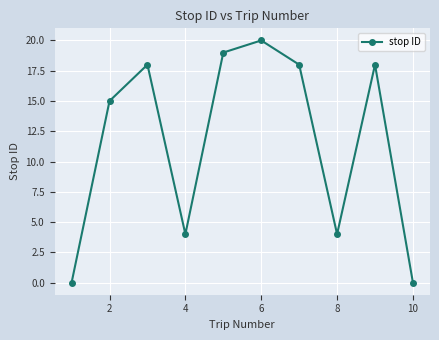

How many points are higher than both their immediate neighbors (excluding endpoints)?

3